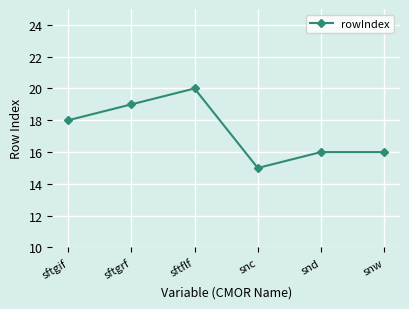

Read the value at snc.

15